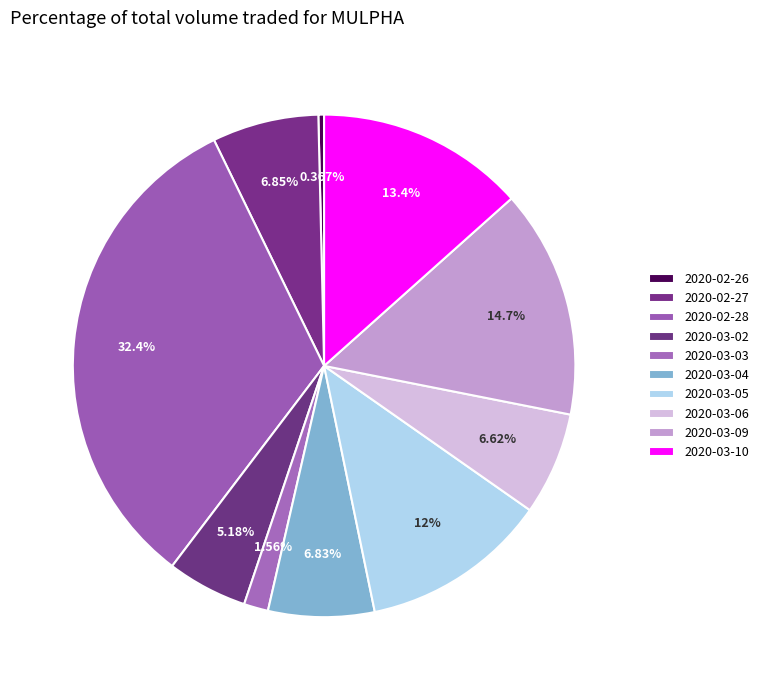

Rank the categories by value from lowest to highest.

2020-02-26, 2020-03-03, 2020-03-02, 2020-03-06, 2020-03-04, 2020-02-27, 2020-03-05, 2020-03-10, 2020-03-09, 2020-02-28